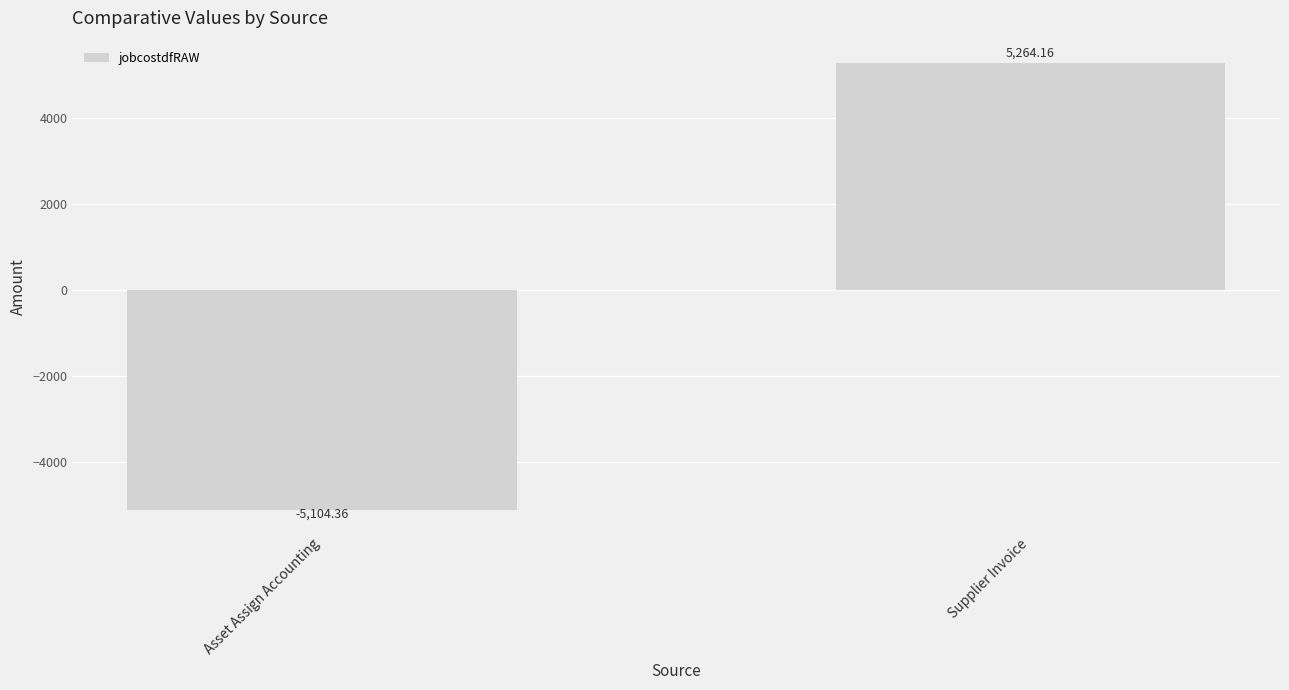

What is the change in value from Asset Assign Accounting to Supplier Invoice?

+10368.5